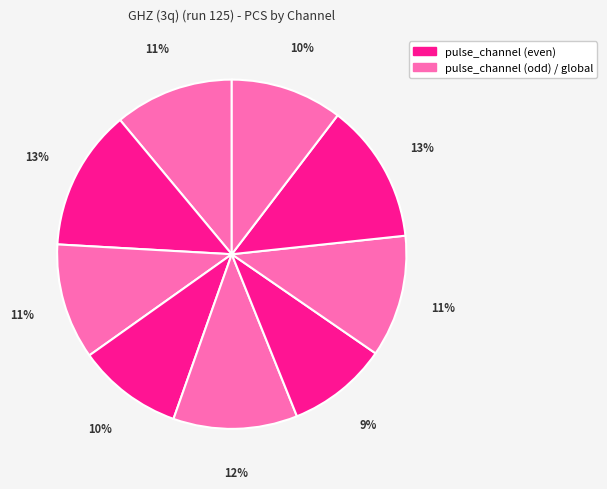

How many segments does this pie chart have?

9